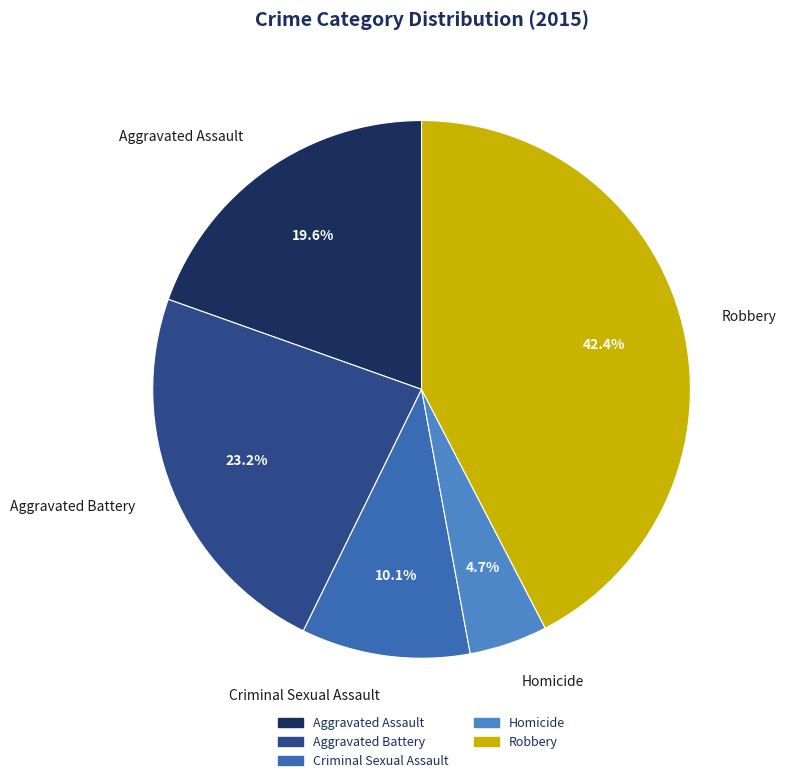

How many segments does this pie chart have?

5